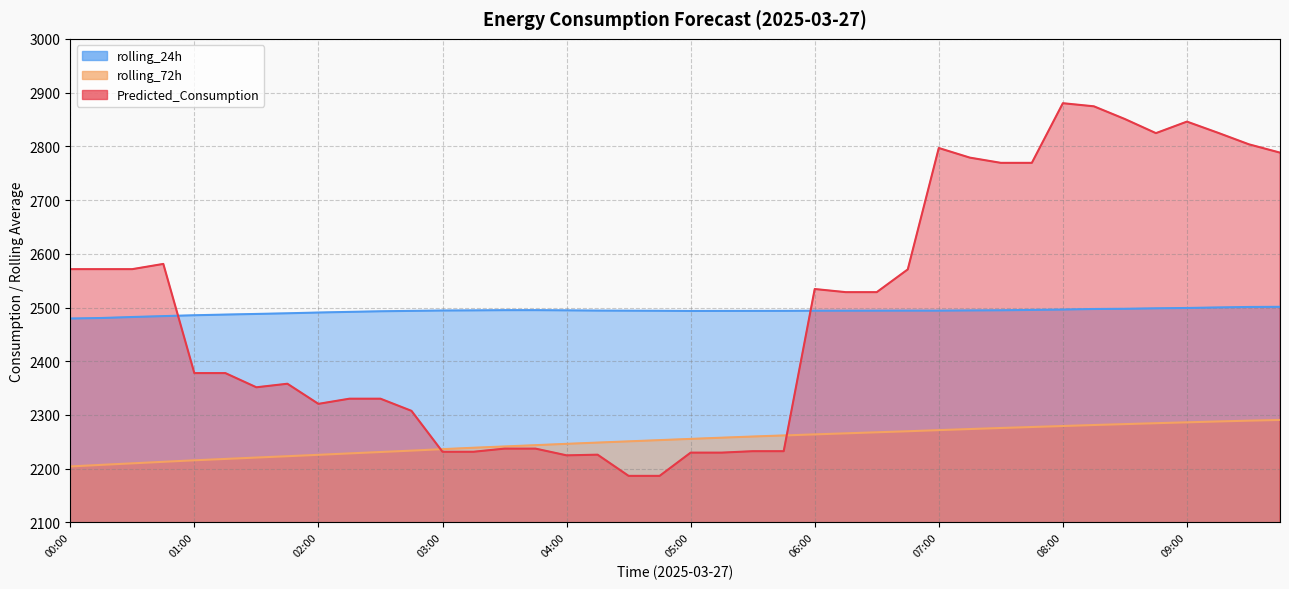

What is the label of the 14th point from the right?

06:30